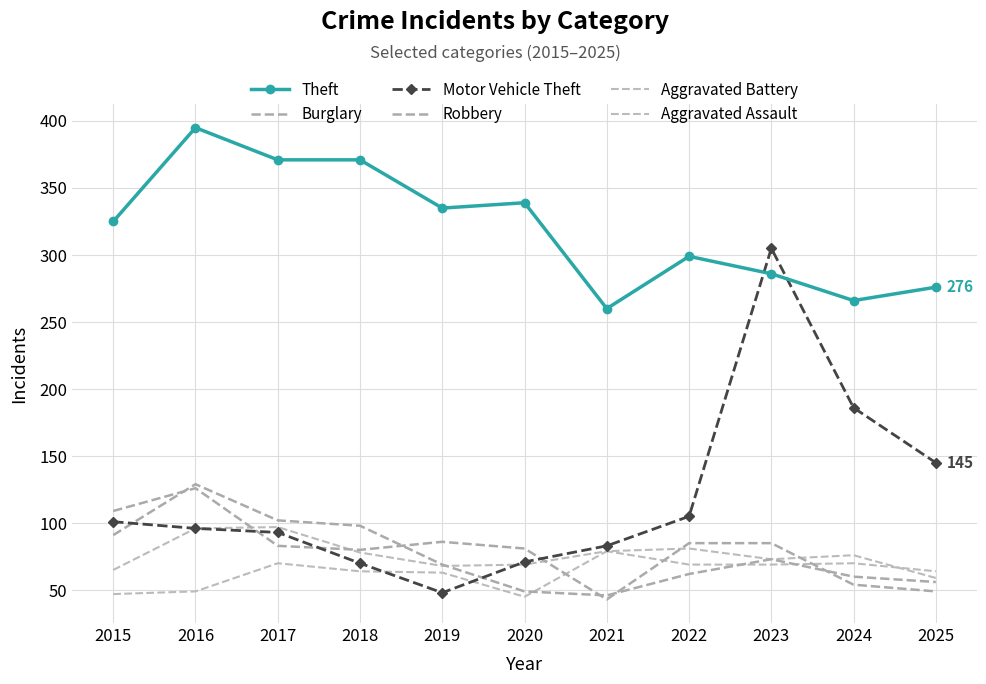

How many times do Robbery and Aggravated Battery cross each other?

3